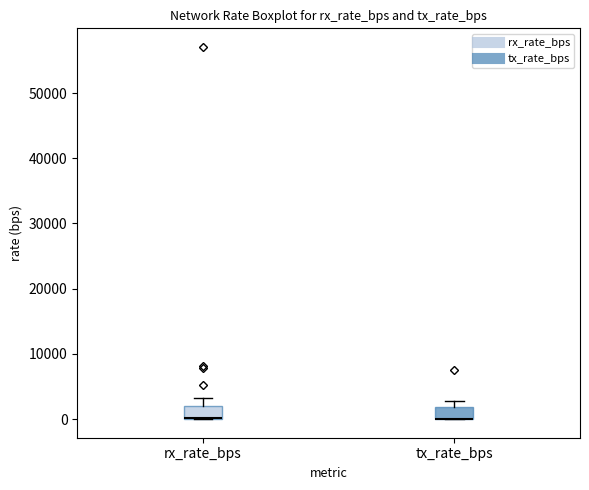

Reading left to right, read every box against the y-axis: the position of its median line, the range the box covers, and the ends of its whiskers. The values are not printed on the chart, so give them approximately, as read against the axis.

rx_rate_bps: median 0 (drawn on the box's lower edge), box 0 to 2000, whiskers 0 to 3000
tx_rate_bps: median 0 (drawn on the box's lower edge), box 0 to 2000, whiskers 0 to 3000